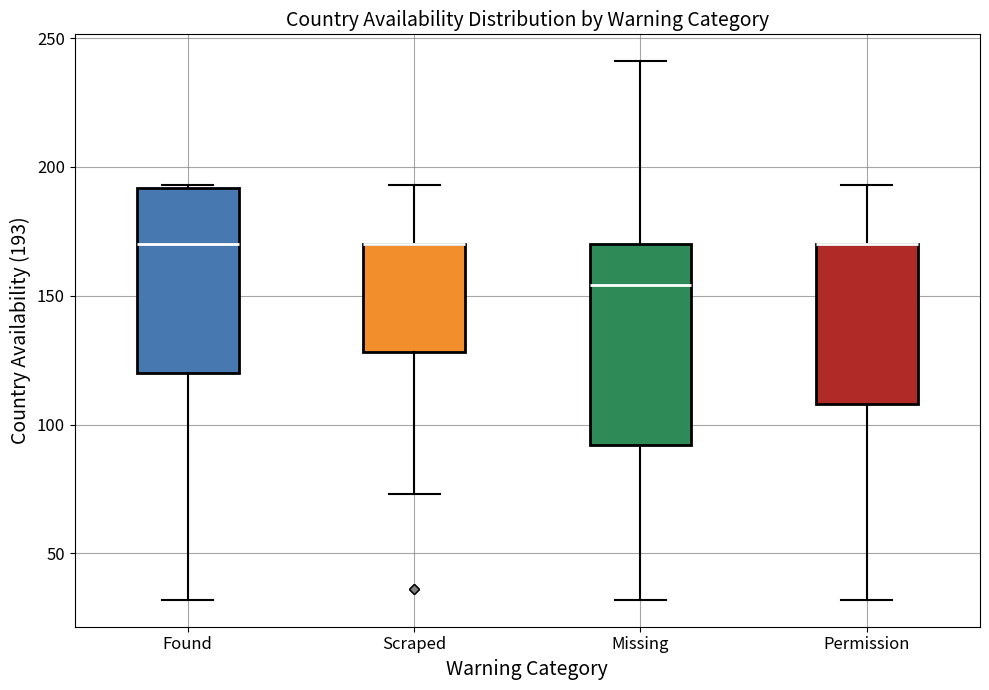

Where does the median line of the box for Found sit on the y-axis? The values are not printed on the chart, so give them approximately, as read against the axis.

170